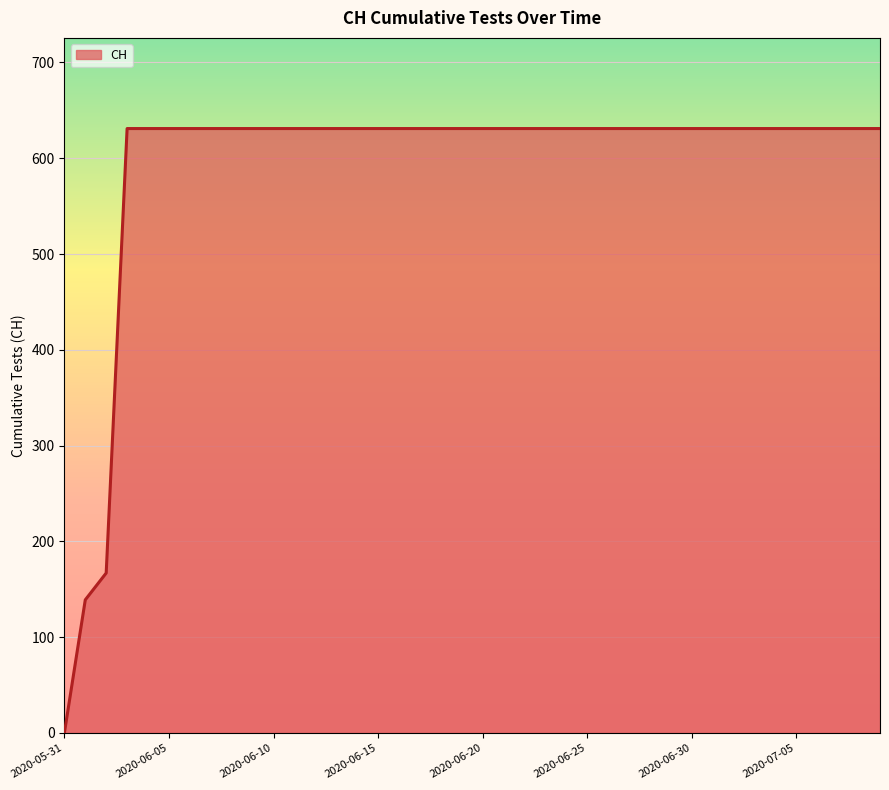

What is the difference between the maximum and minimum values?

631